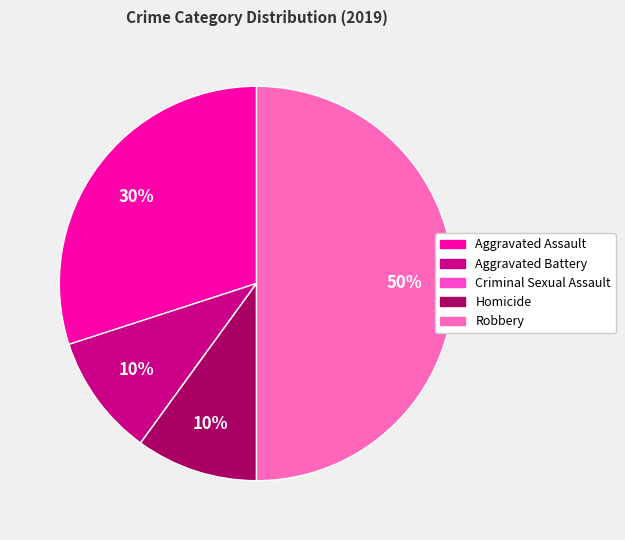

Combined, do Aggravated Assault and Homicide account for over 50%?

No